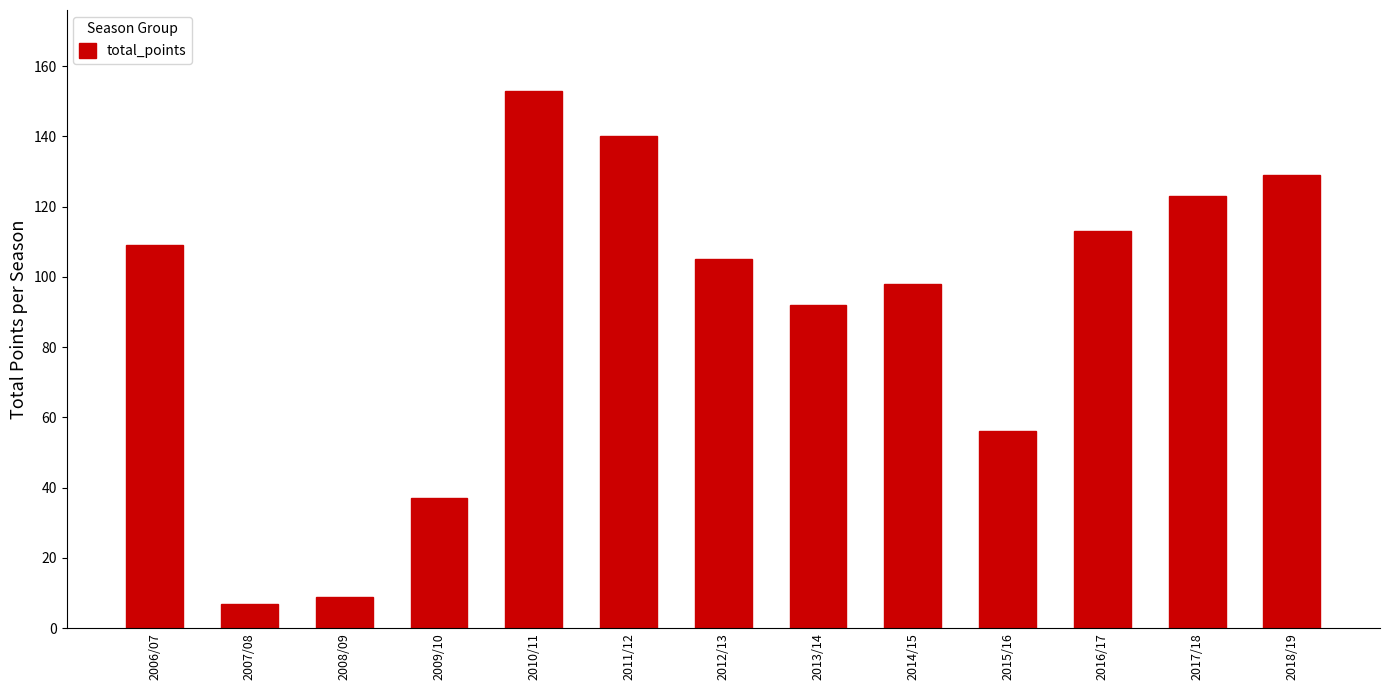

Are the bars horizontal?

No